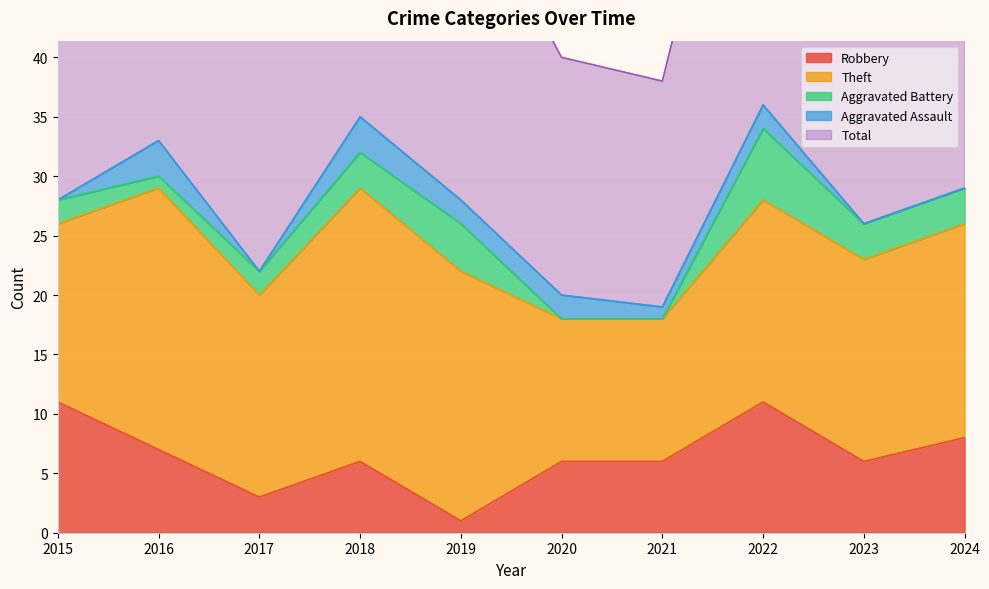

Reading right to left, transcribe all the data shown in this chart.

Robbery: 8	6	11	6	6	1	6	3	7	11
Theft: 18	17	17	12	12	21	23	17	22	15
Aggravated Battery: 3	3	6	0	0	4	3	2	1	2
Aggravated Assault: 0	0	2	1	2	2	3	0	3	0
Total: 29	28	36	19	20	28	35	23	33	28